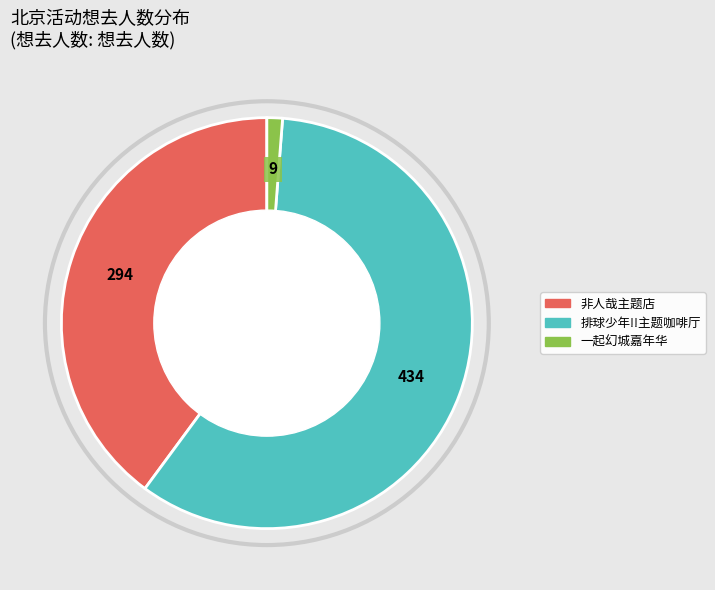

Does any single category account for the majority?

Yes